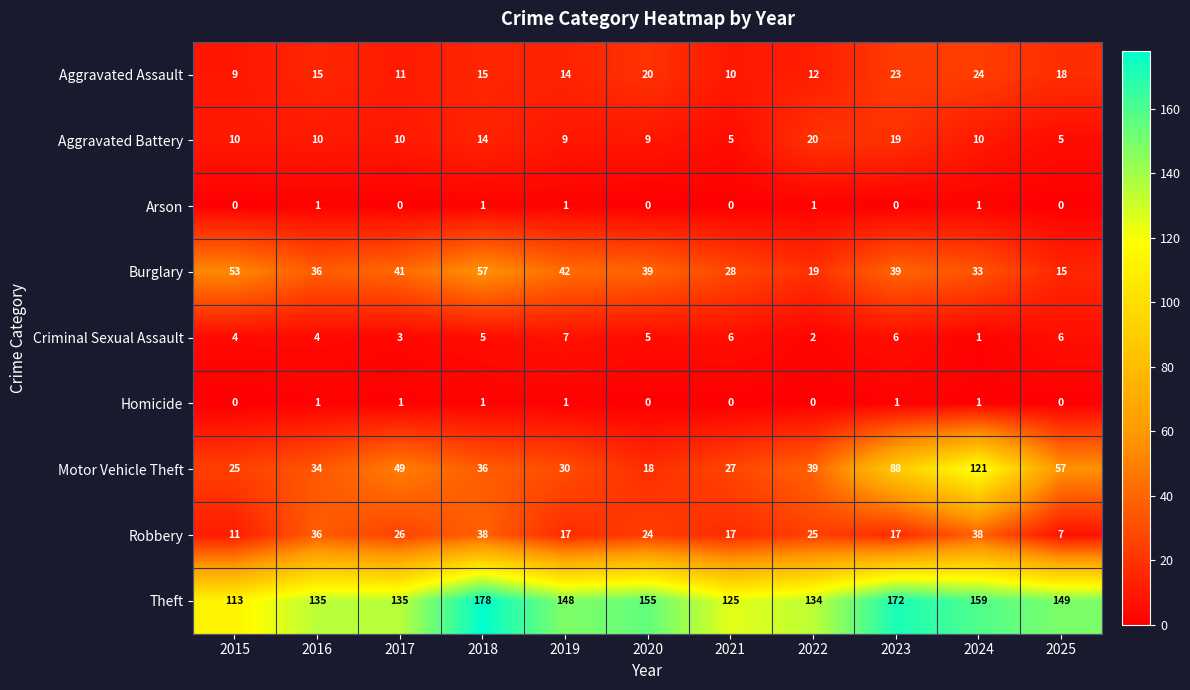

What is the sum of all Motor Vehicle Theft values?

524